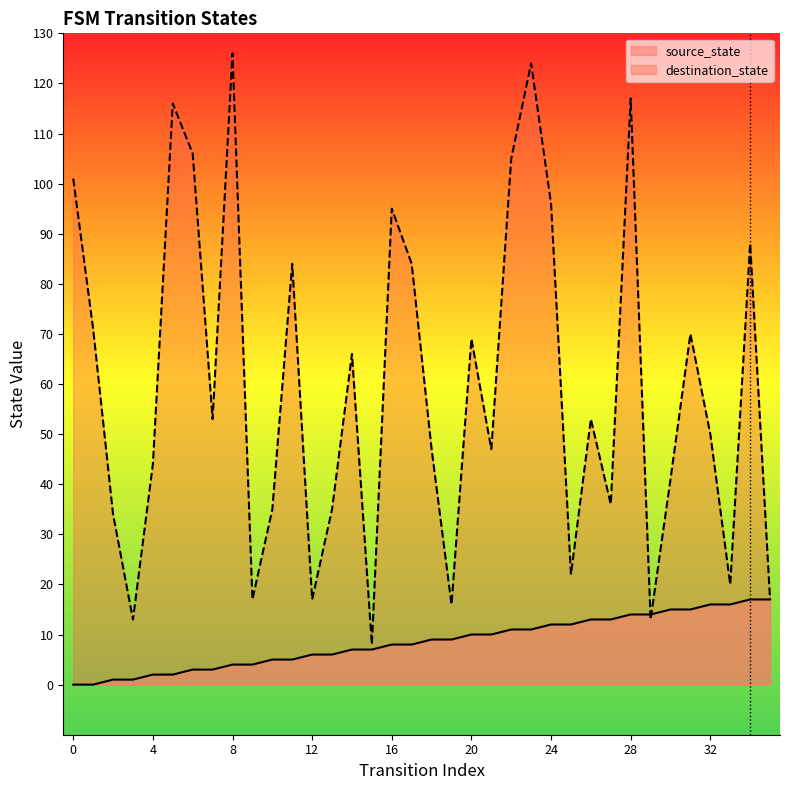

Rank the categories by source_state value from lowest to highest.

0, 1, 2, 3, 4, 5, 6, 7, 8, 9, 10, 11, 12, 13, 14, 15, 16, 17, 18, 19, 20, 21, 22, 23, 24, 25, 26, 27, 28, 29, 30, 31, 32, 33, 34, 35